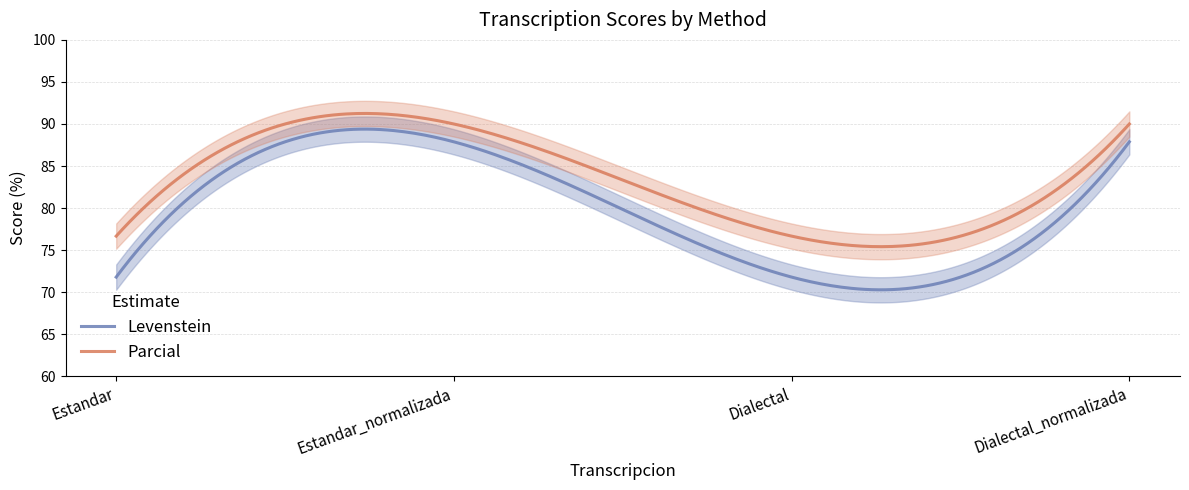

At which category is the sum across all series the highest?

Estandar_normalizada